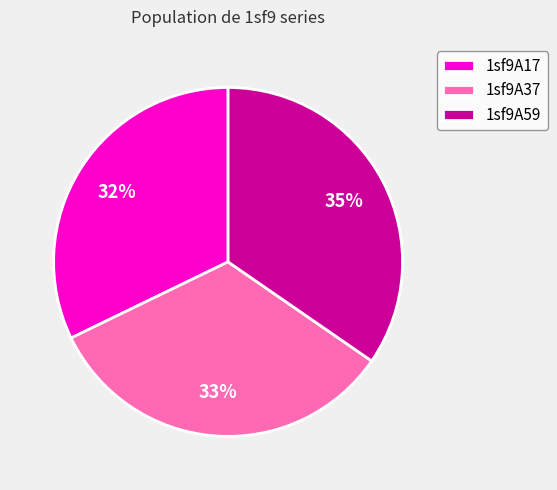

Which category has the smallest portion of the pie?

1sf9A17